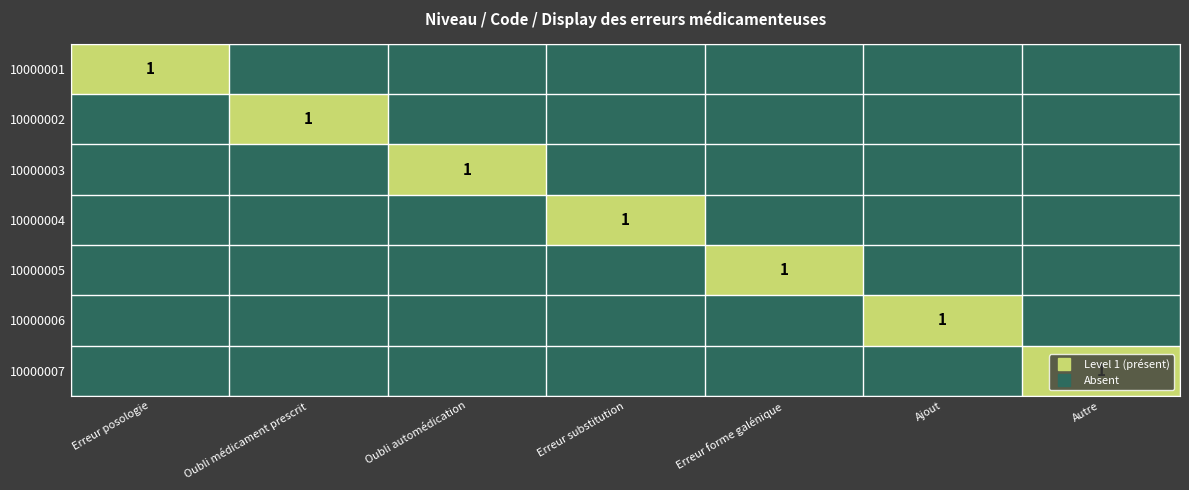

Between Oubli automédication and Erreur substitution, which series saw the biggest shift?

10000003